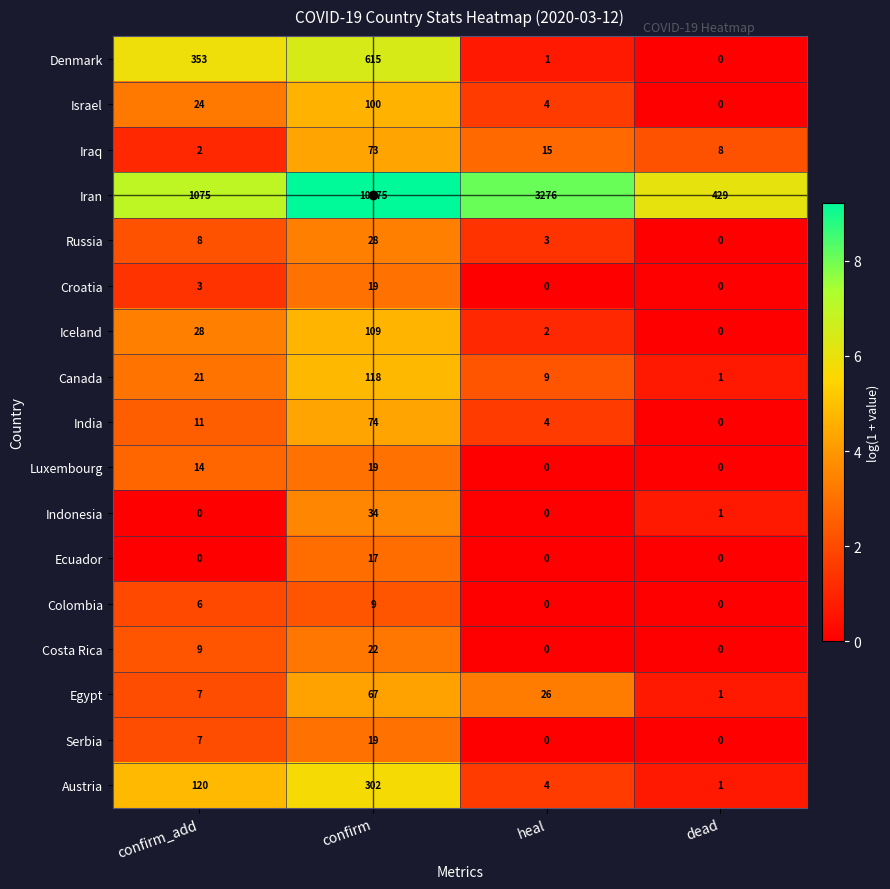

How many series are shown in this chart?

17